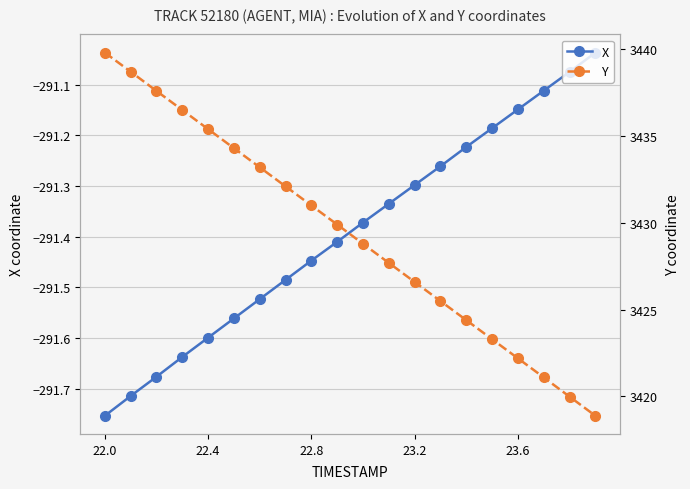

True or false: X and Y intersect in this chart.

False